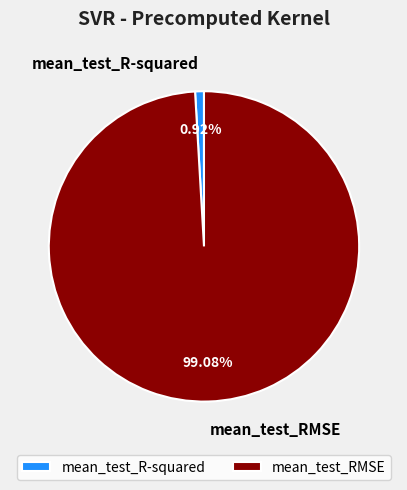

To the nearest percent, what is the difference between the mean_test_R-squared and mean_test_RMSE slice percentages?

98%